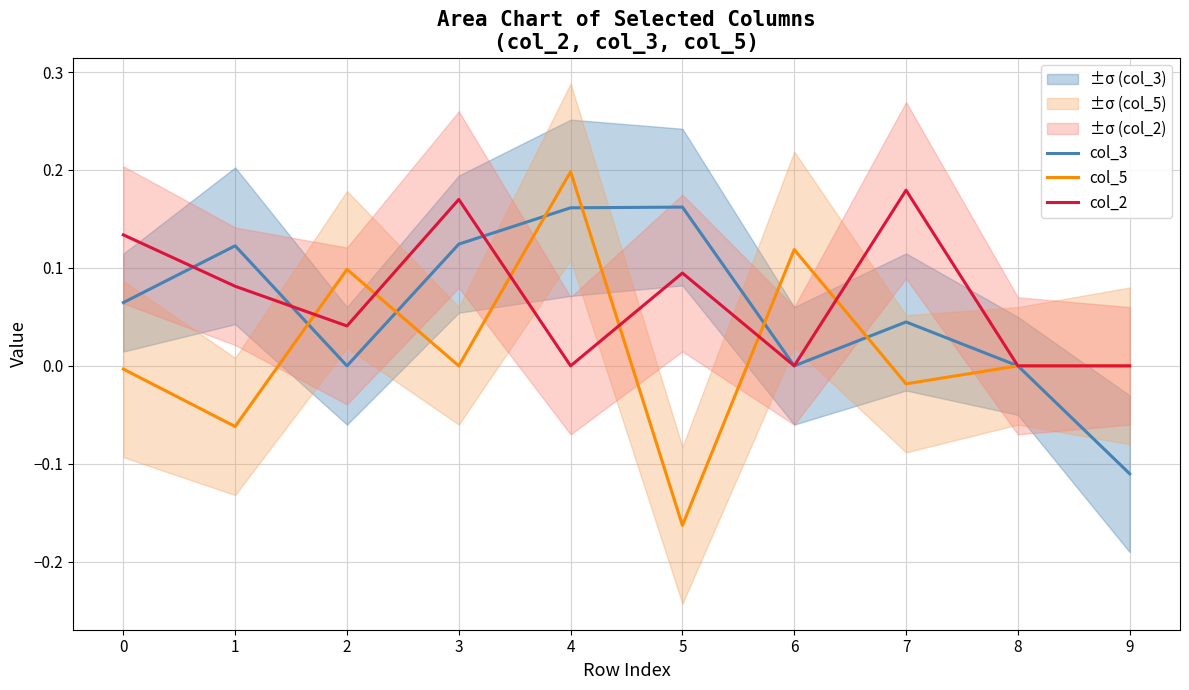

What is the difference between the highest and lowest values at 0?

0.1